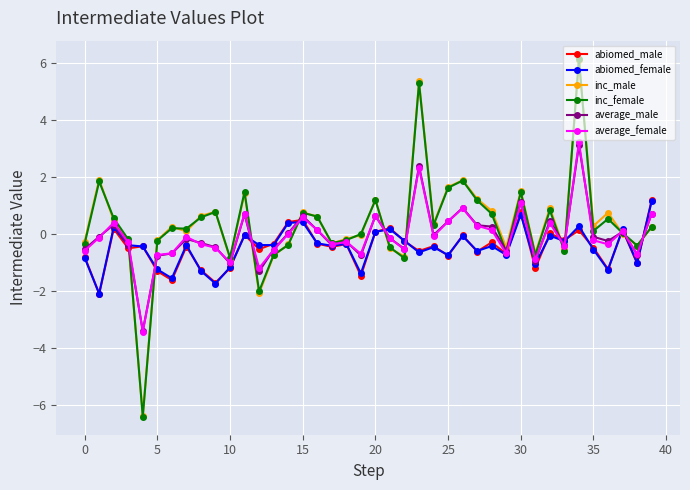

What is the difference between the second highest and minimum values in the average_female series?

5.7